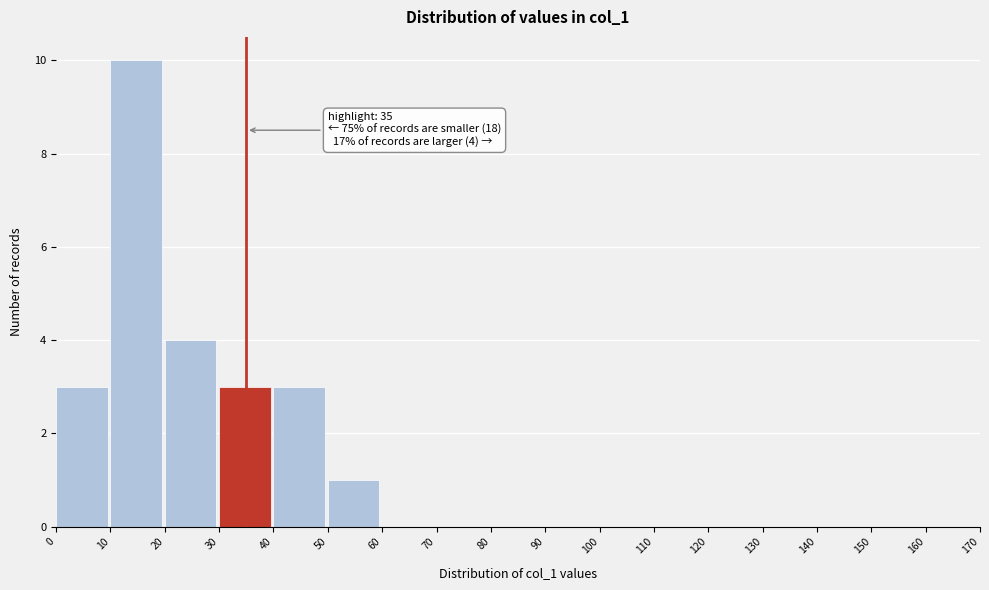

Over which range of the x-axis is the bar tallest?

10 to 20